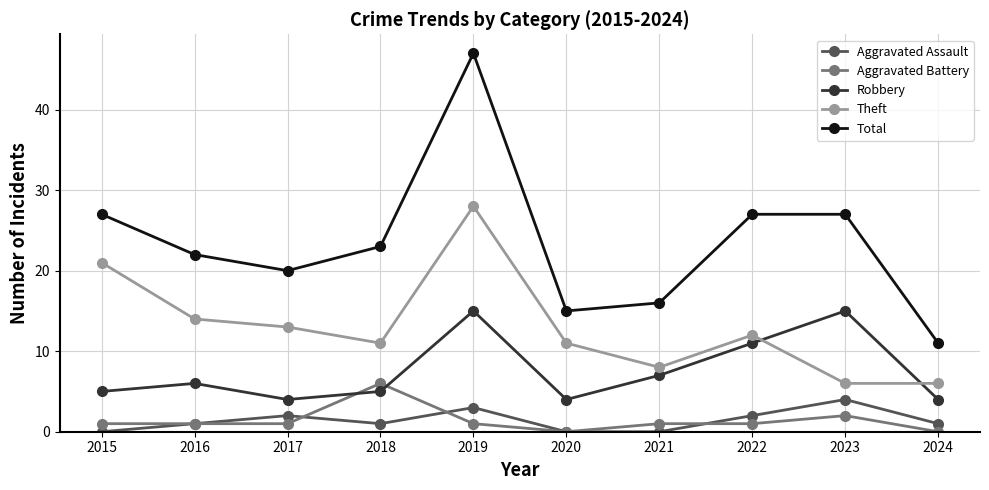

What is the difference between the highest and lowest values at 2022?

26